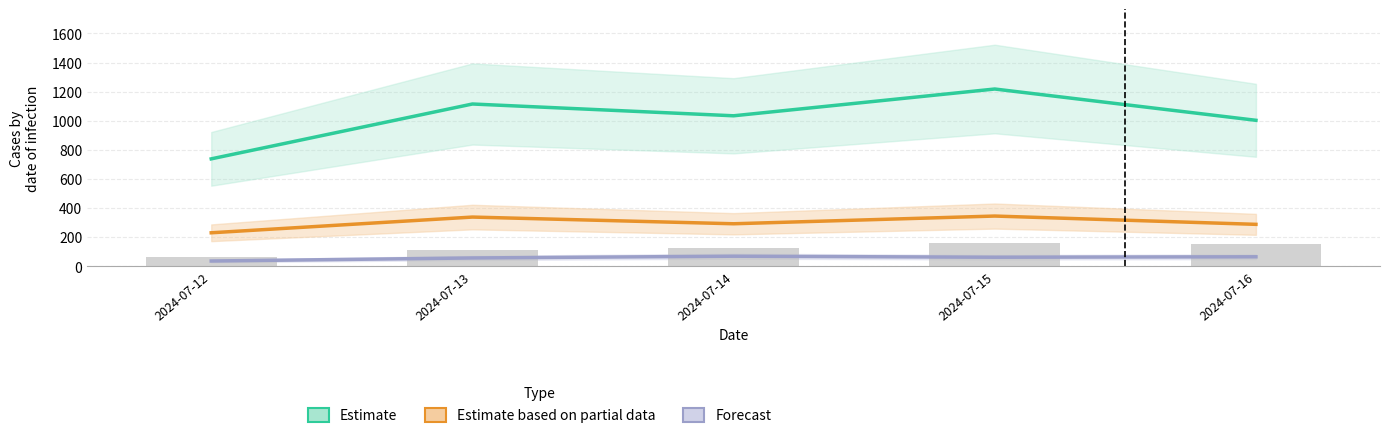

Reading left to right, list all the values displayed in this chart.

66	113	126	158	150